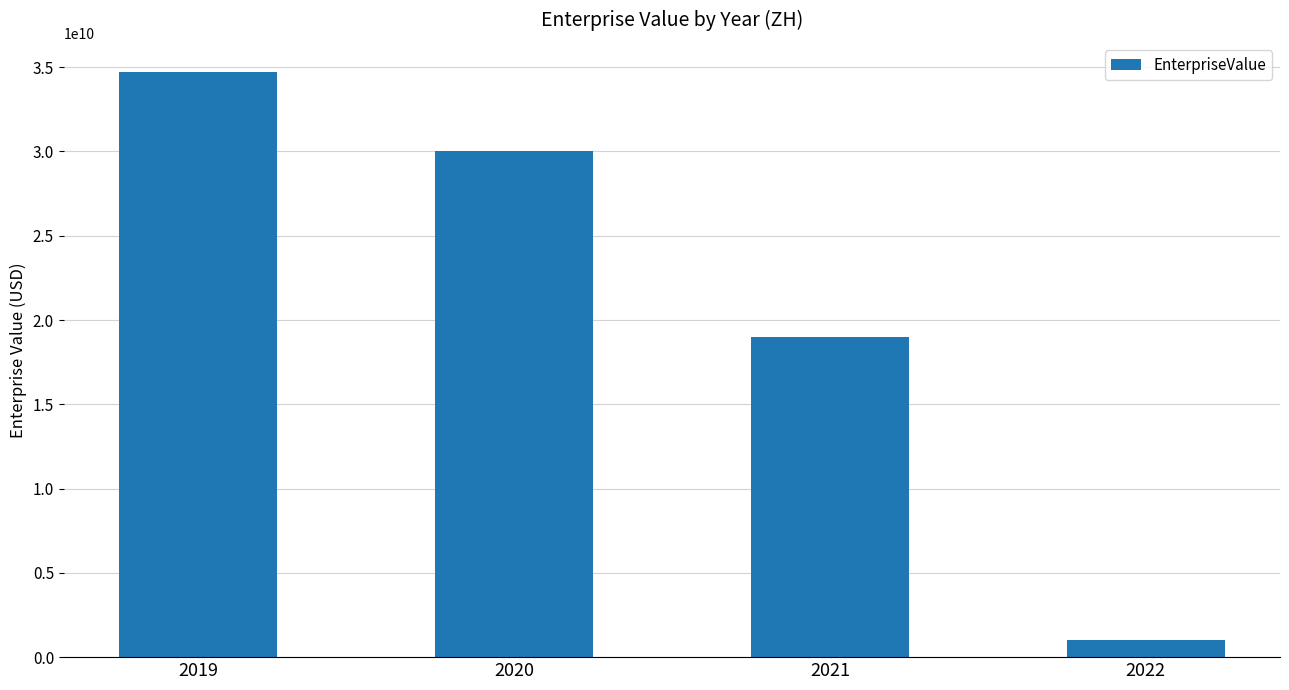

Approximately how many times larger is the value at 2021 compared to 2020?

0.6